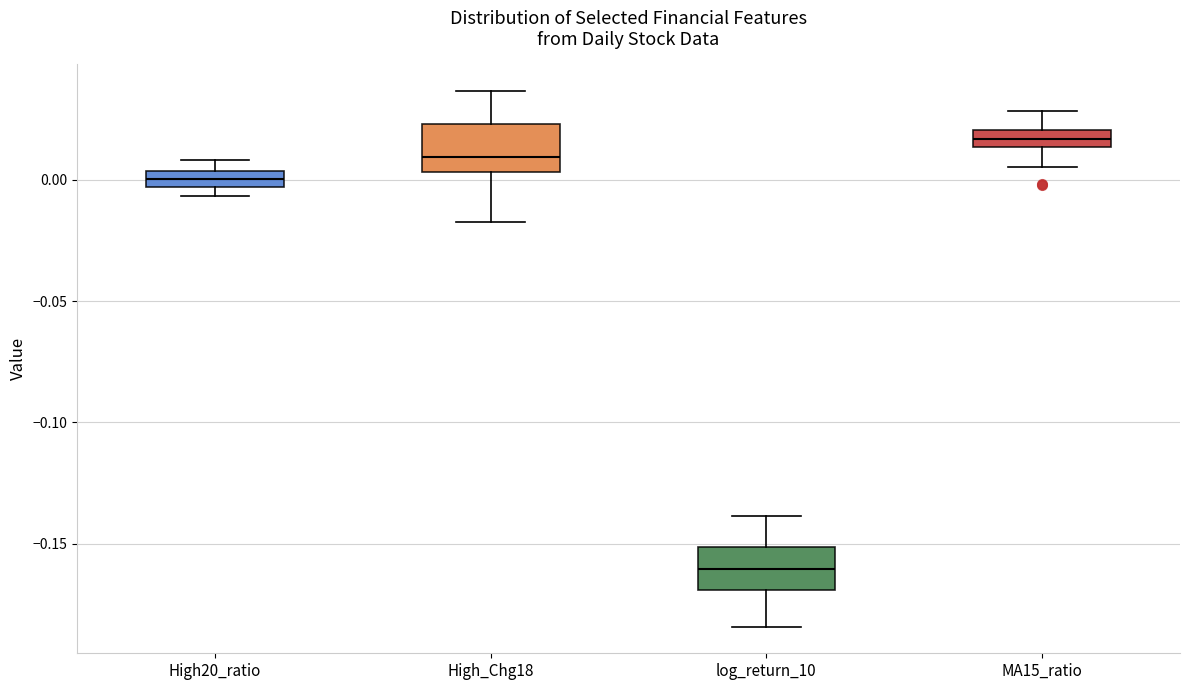

Where does the median line of the box for High_Chg18 sit on the y-axis? The values are not printed on the chart, so give them approximately, as read against the axis.

0.010